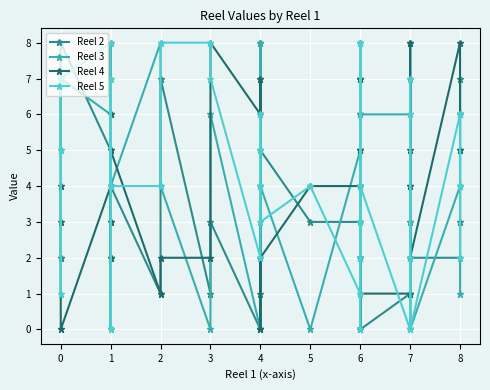

How many Reel 4 values are between 2 and 6?

26